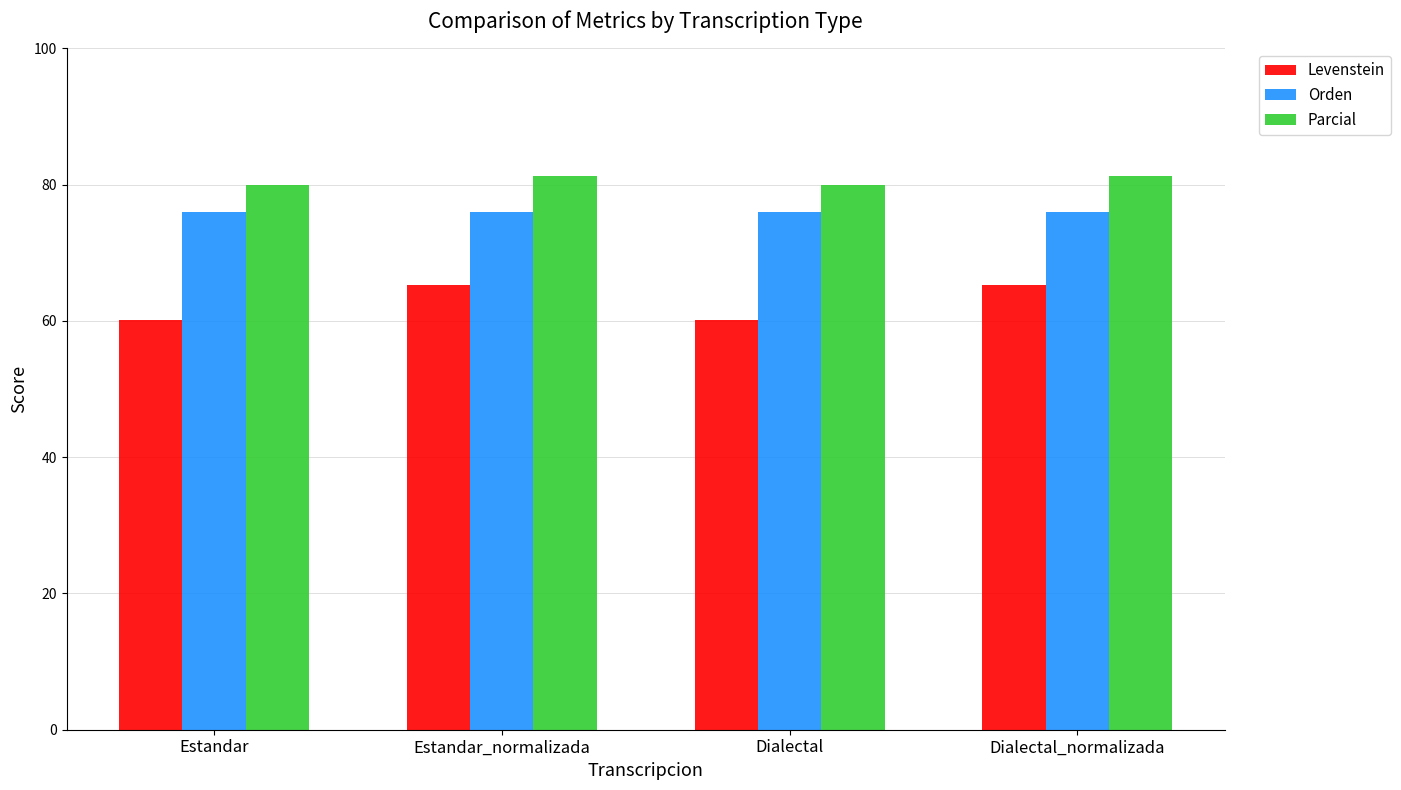

What is the highest value of the Parcial series?

81.3